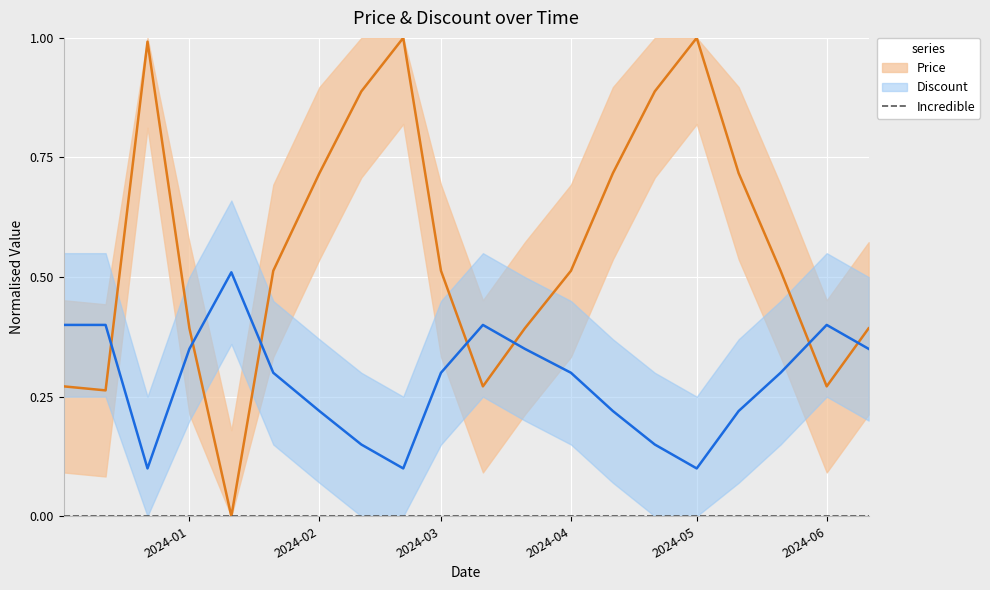

True or false: Incredible has a value of 0.0 at 2024-01.

True